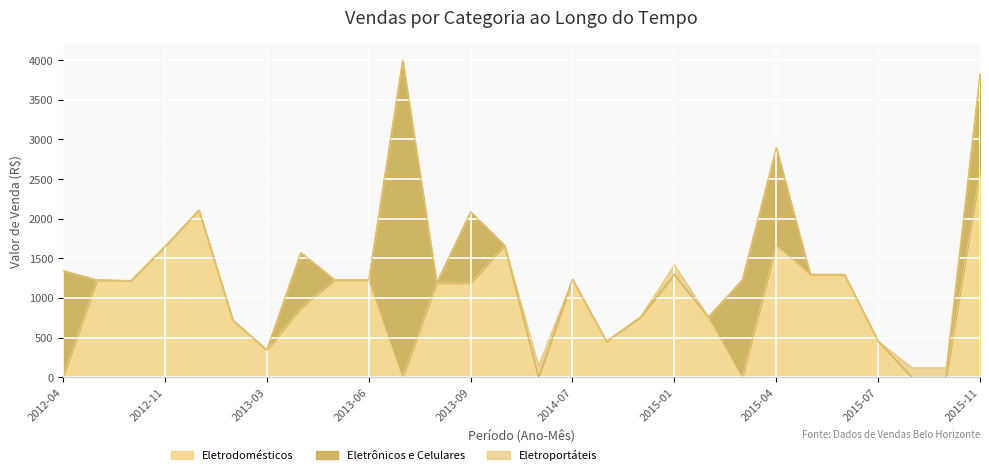

What is the greatest value displayed?

3999.0